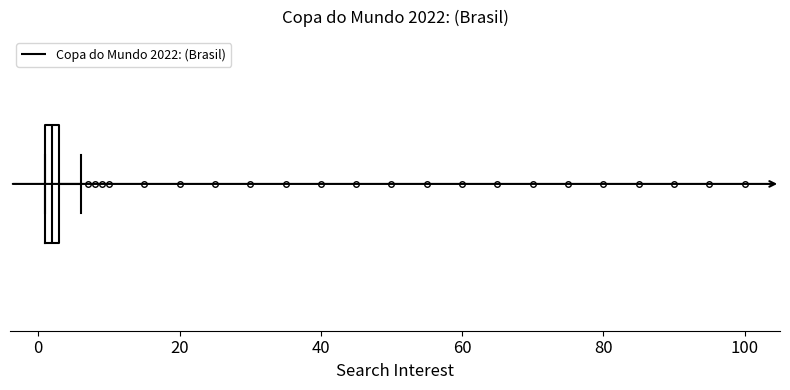

Where is the left edge of the box on the x-axis? The values are not printed on the chart, so give them approximately, as read against the axis.

2